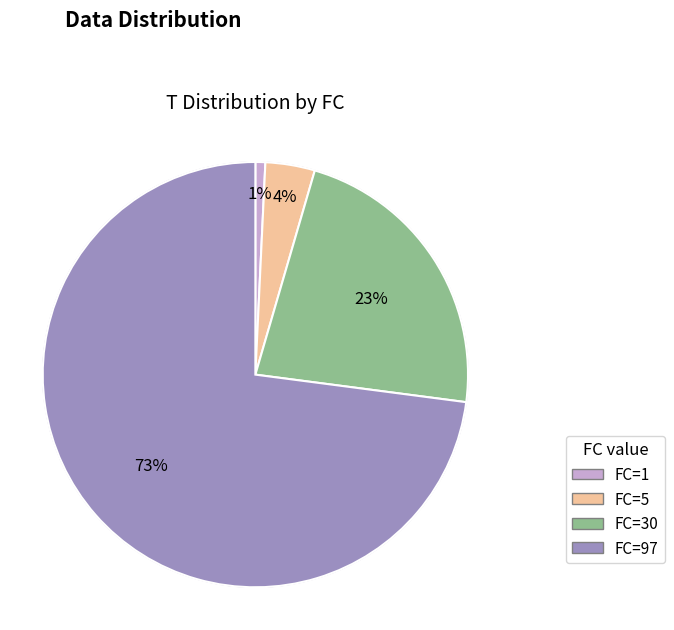

Which has a higher value, FC=5 or FC=30?

FC=30